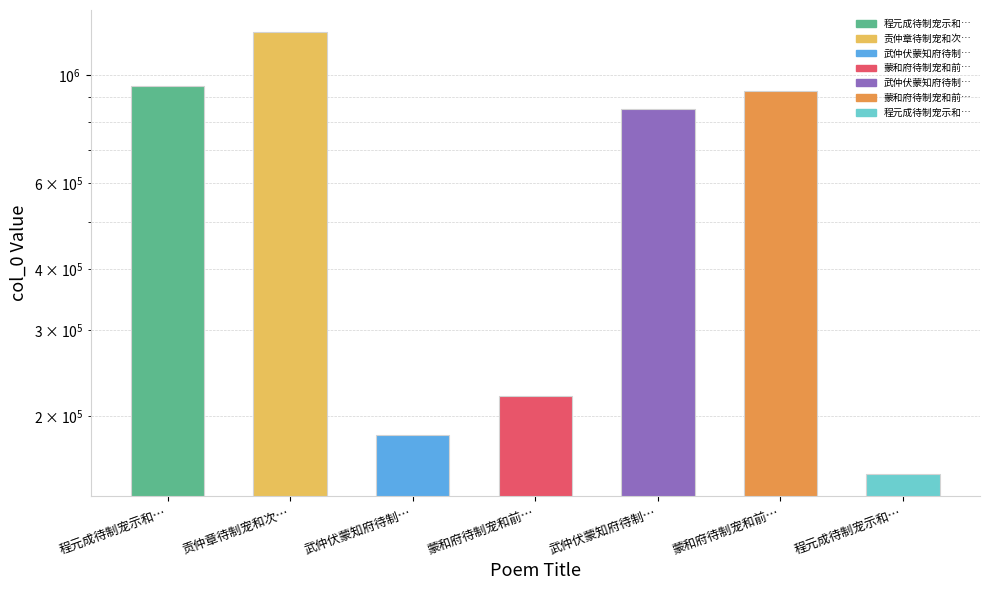

What is the sum of the values at 蒙和府待制宠和前… and 武仲伏蒙知府待制…?

1070153